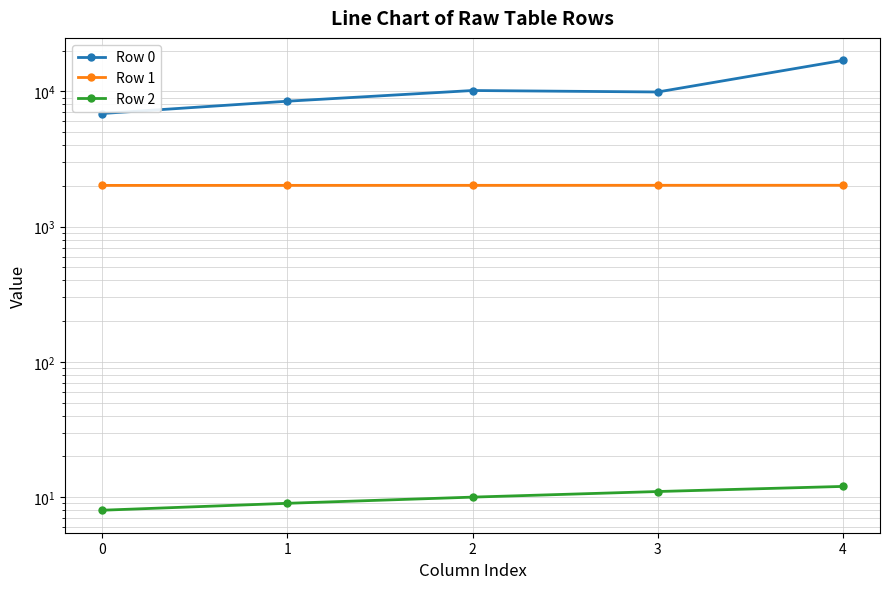

List the series in order of their overall mean, highest first.

Row 0, Row 1, Row 2